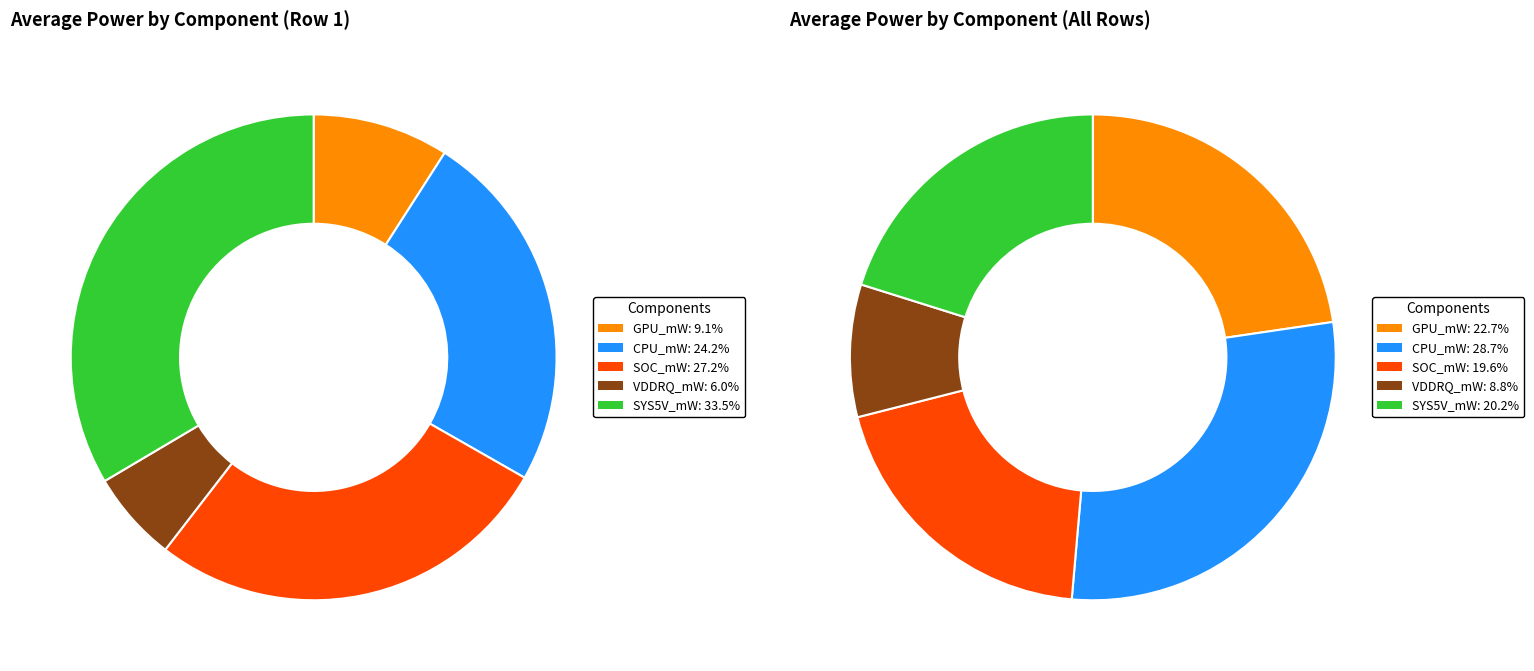

Count the number of slices in the pie.

5